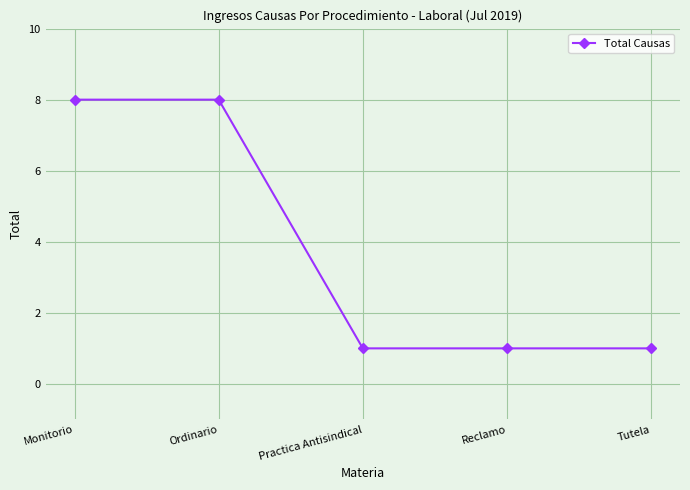

What is the minimum value shown in the chart?

1